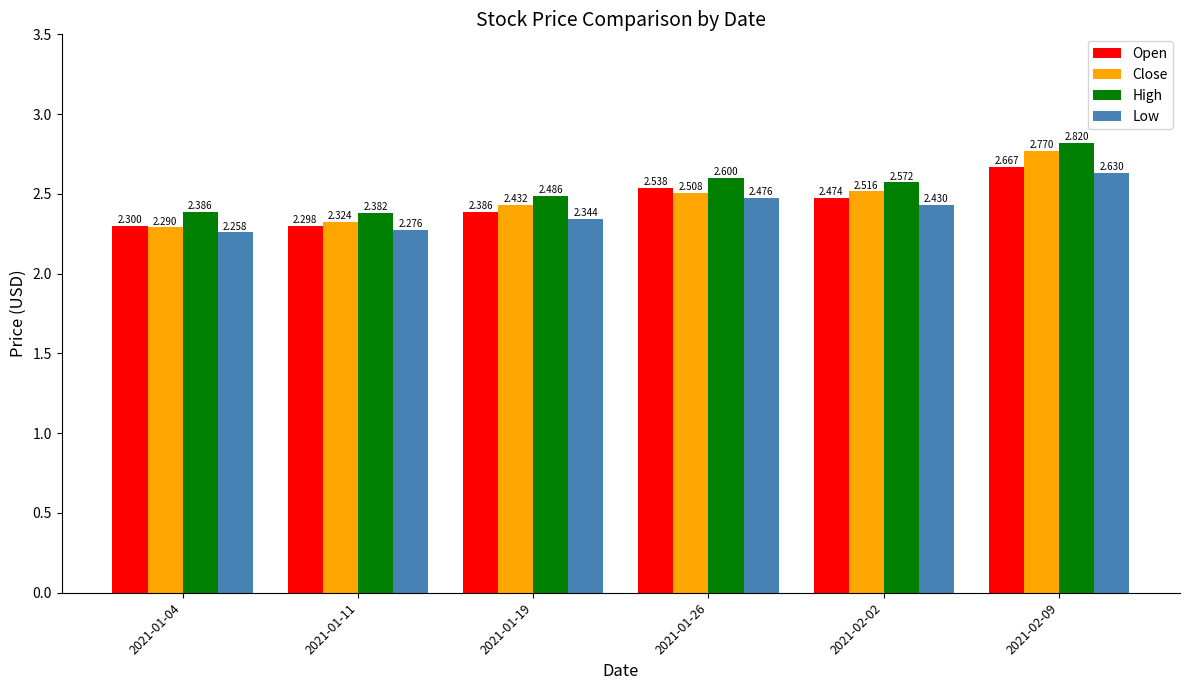

What position from the left is 2021-02-02?

5